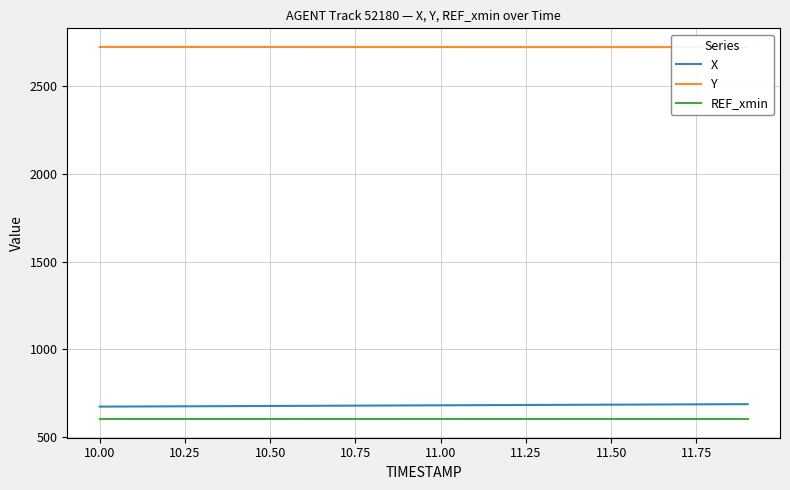

What is the minimum value for REF_xmin?

600.0